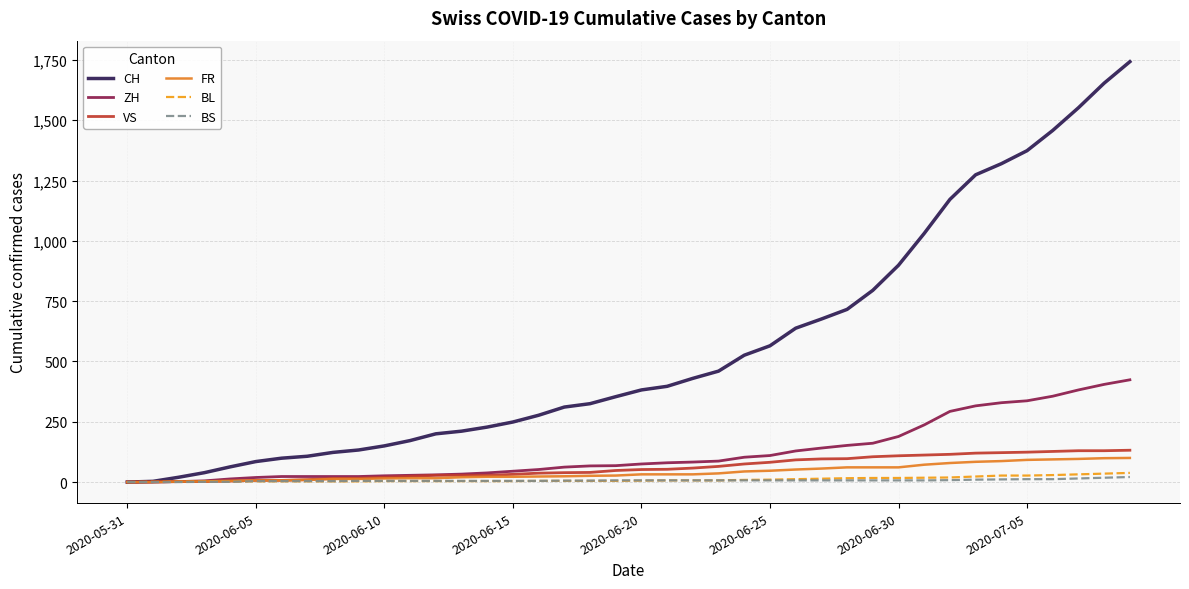

Is this an area chart (filled region under the line)?

No